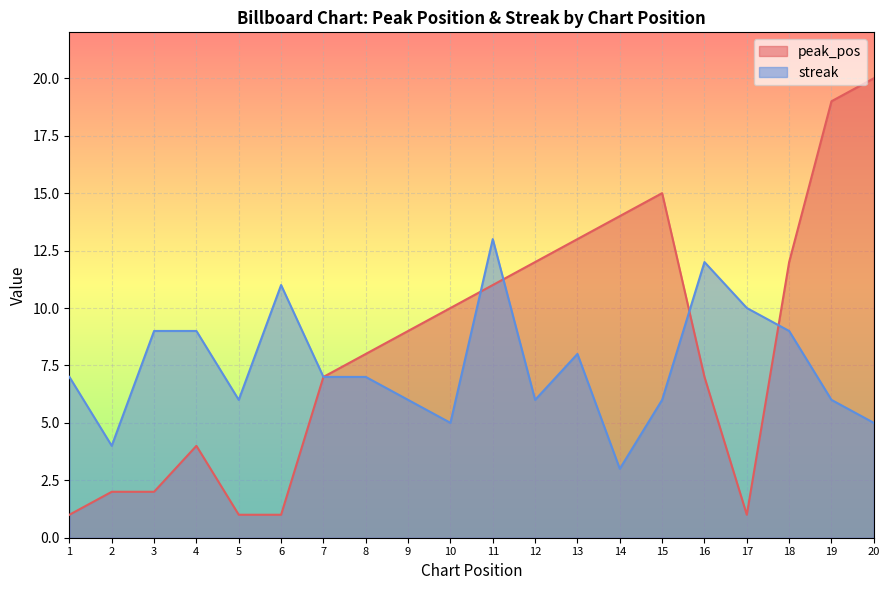

Where is the first local maximum for peak_pos?

4